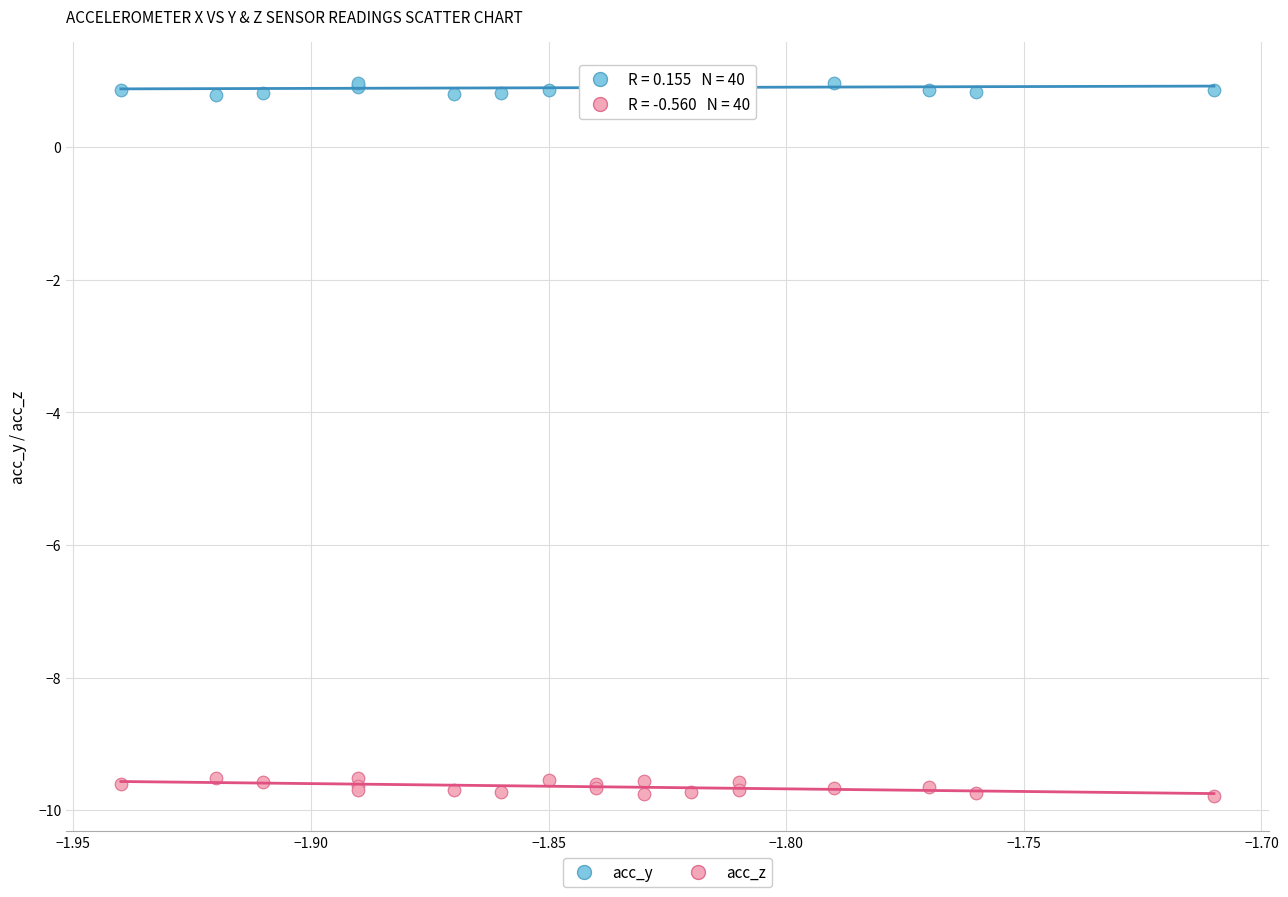

Which series contains the highest Y value?

acc_y